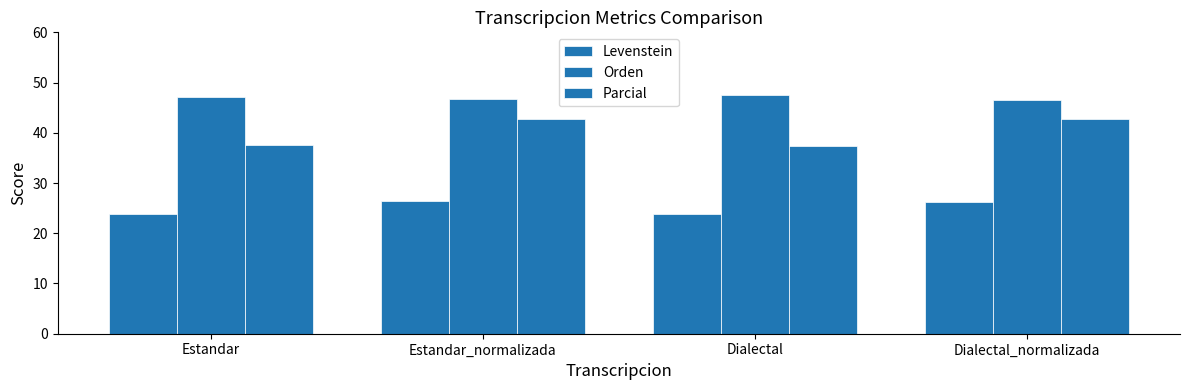

At which label does Levenstein first exceed 26?

Estandar_normalizada